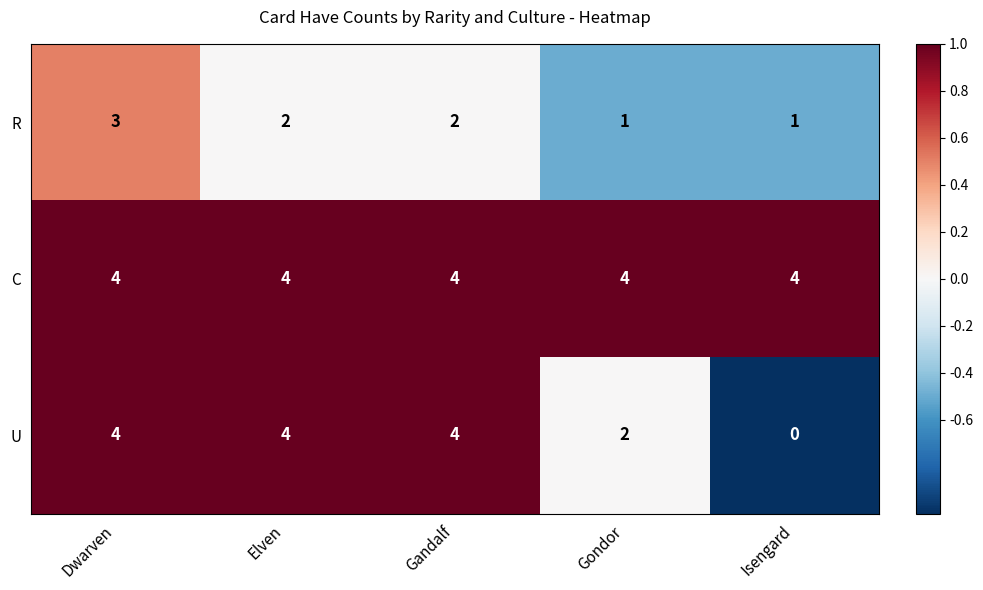

Which series changed the most between Dwarven and Gandalf?

R